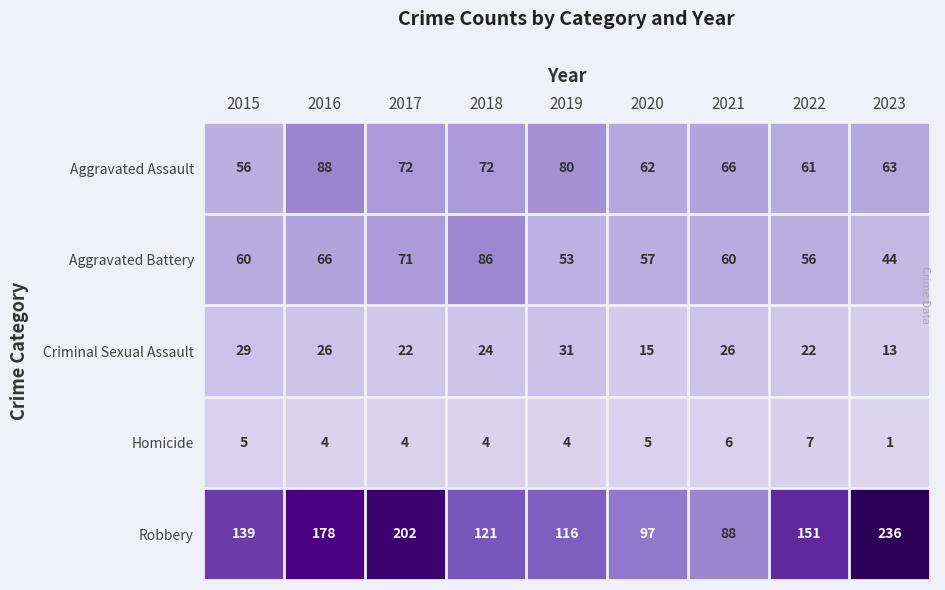

At which category does the chart reach its peak across all series?

2023